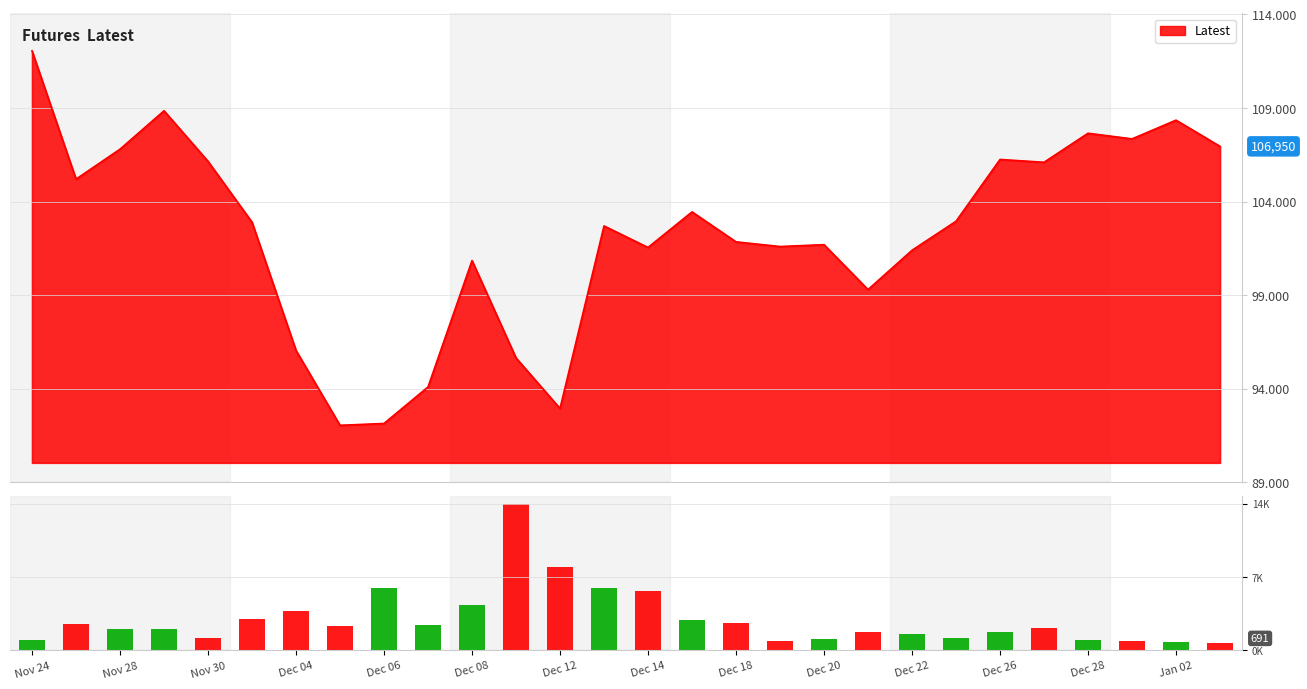

What is the minimum value shown in the chart?

691